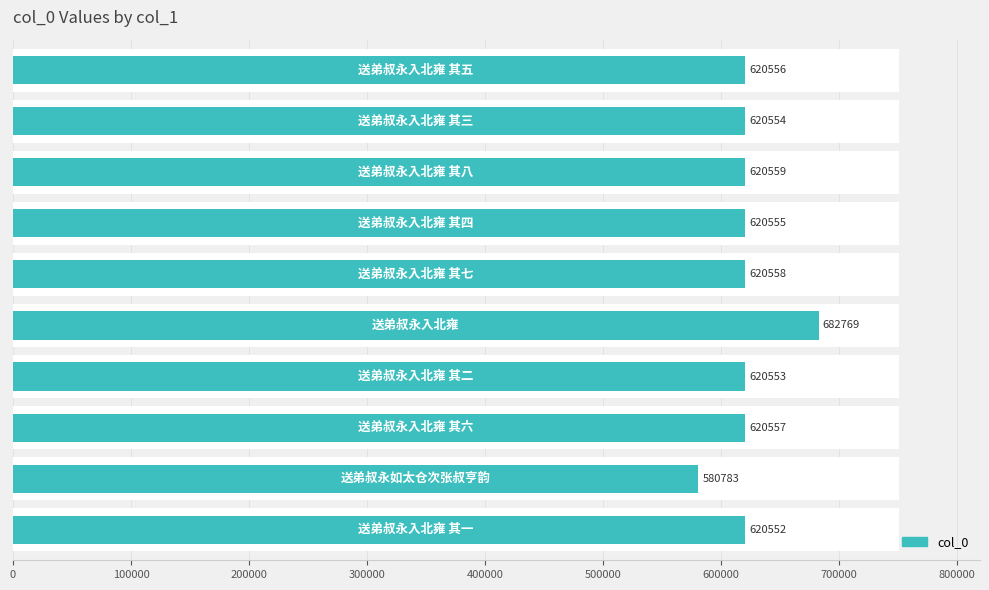

Reading left to right, extract all data points from this chart.

0=620552	100000=580783	200000=620557	300000=620553	400000=682769	500000=620558	600000=620555	700000=620559	800000=620554	900000=620556